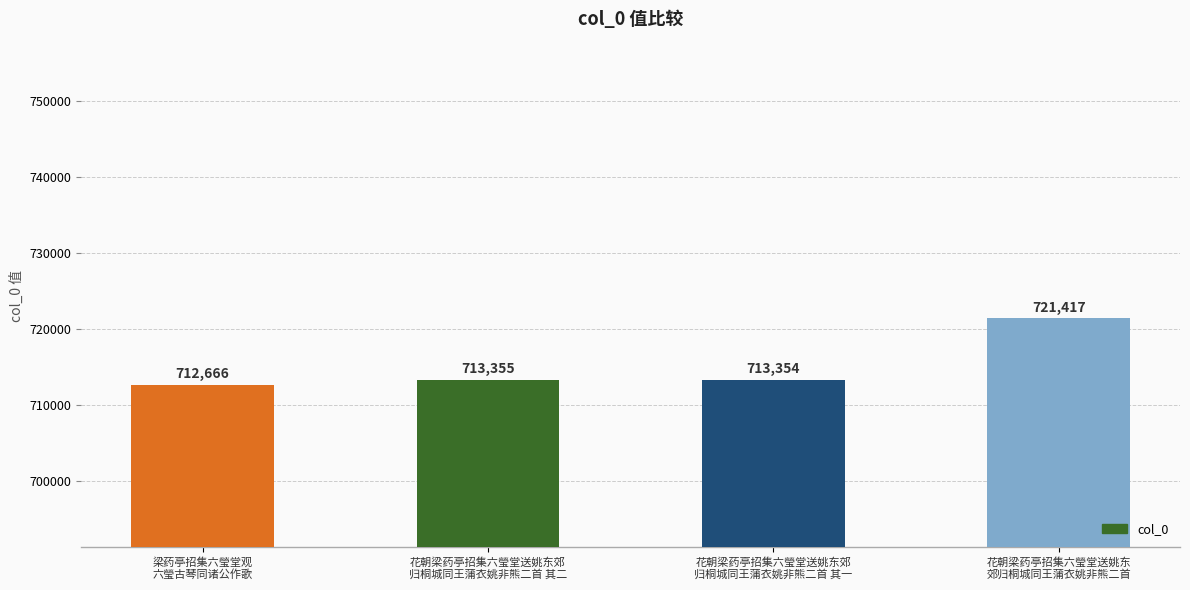

What is the difference between the maximum and minimum values?

8751